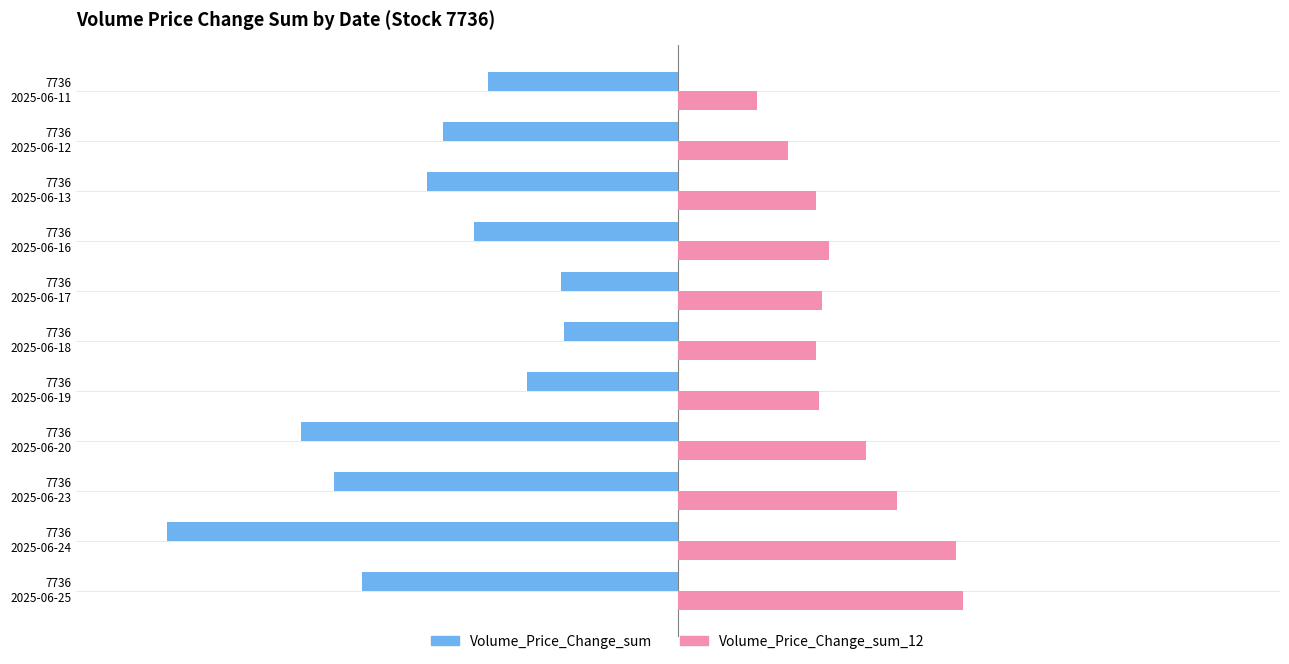

What are all the series names shown in the legend?

Volume_Price_Change_sum, Volume_Price_Change_sum_12